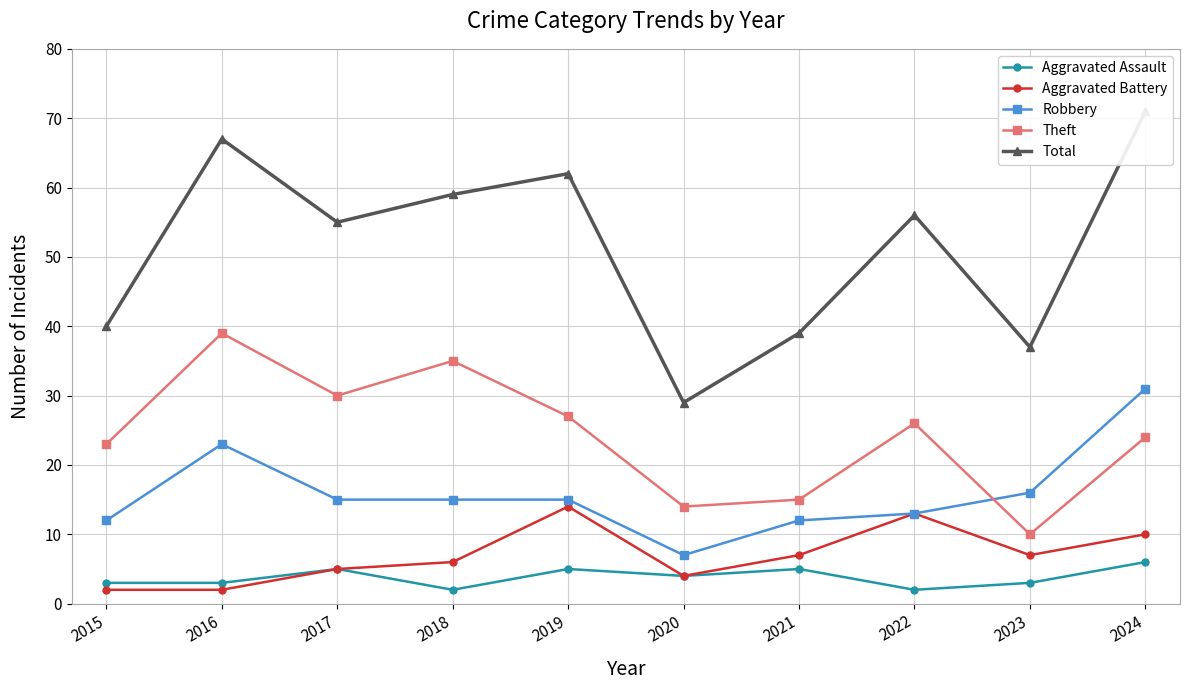

Rank the series at 2017 from highest to lowest value.

Total, Theft, Robbery, Aggravated Assault, Aggravated Battery